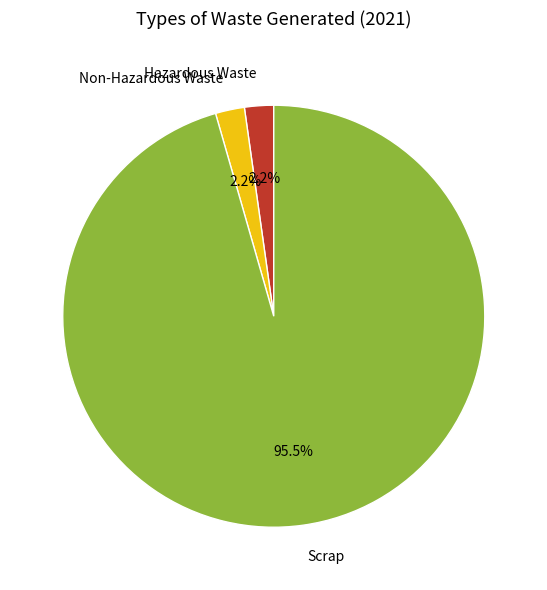

How many slices are in this pie chart?

3